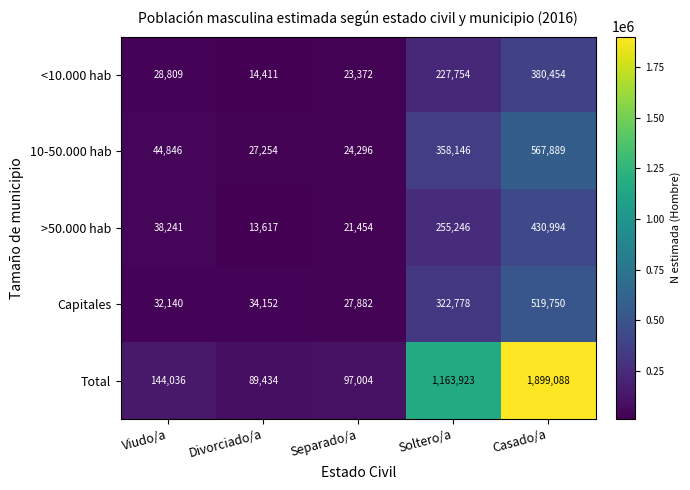

How many data points in Total are less than 144036?

2